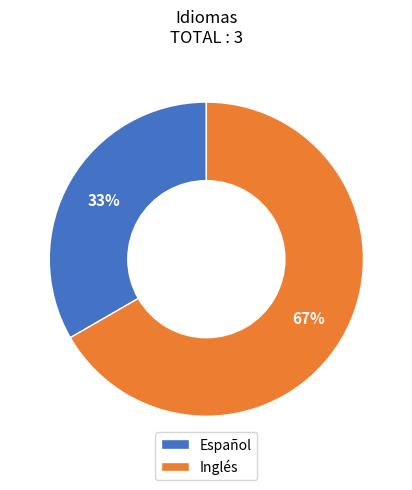

To the nearest percent, what is the average slice percentage?

50%